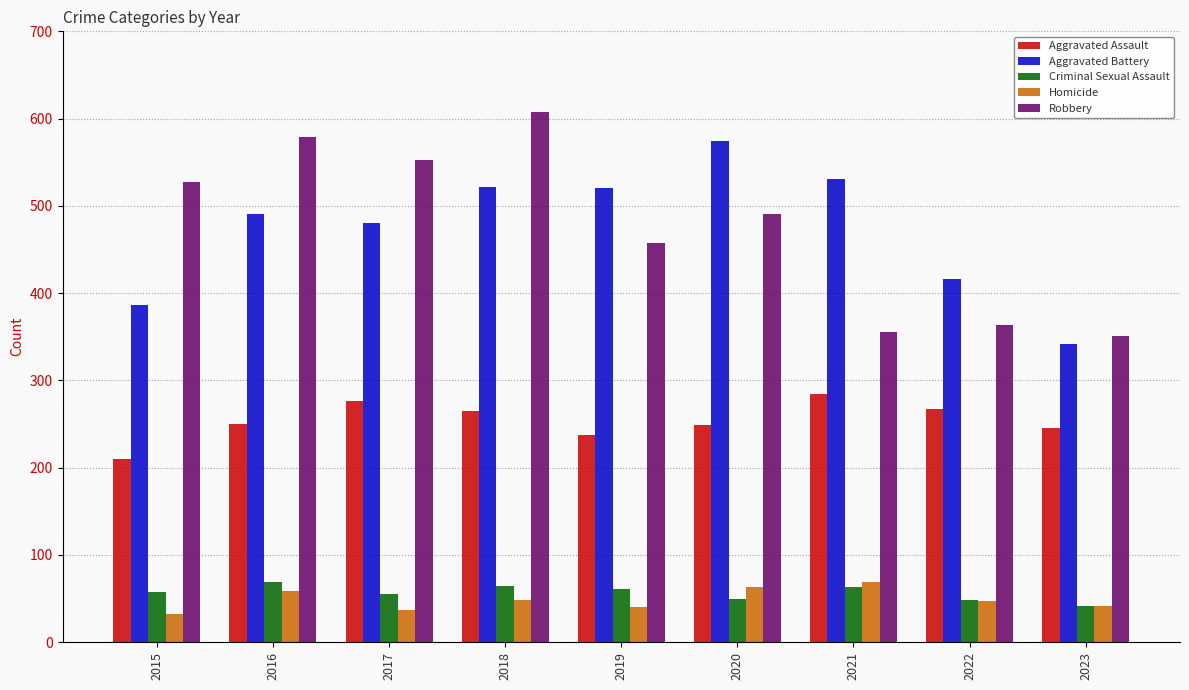

True or false: Aggravated Battery has a value of 491 at 2016.

True